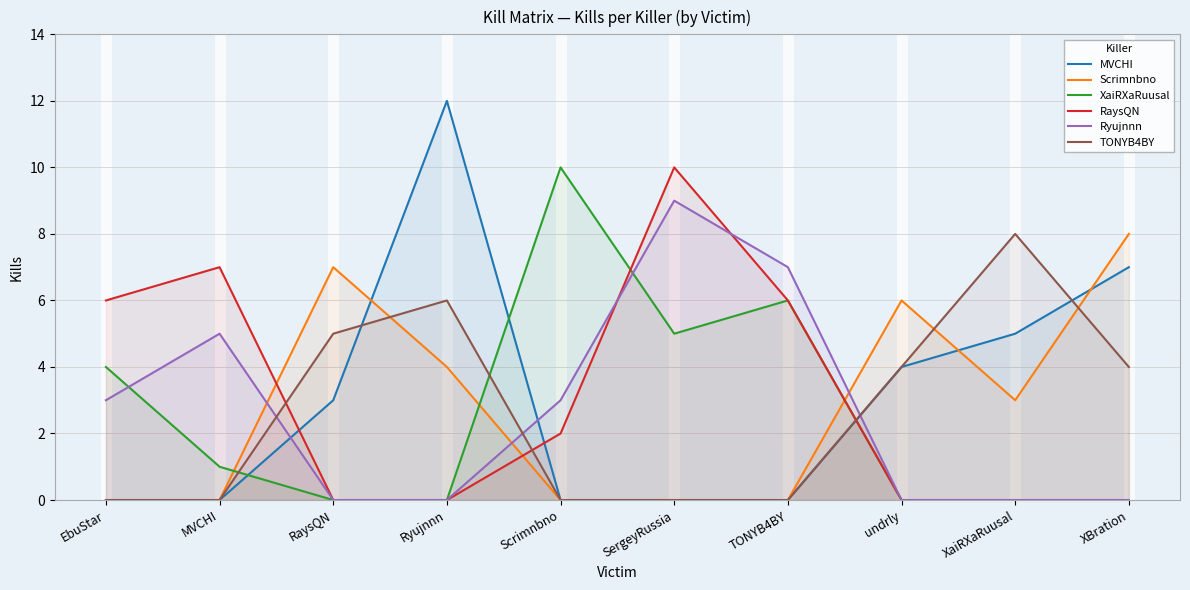

What is the spread (max minus min) of values at undrly?

6